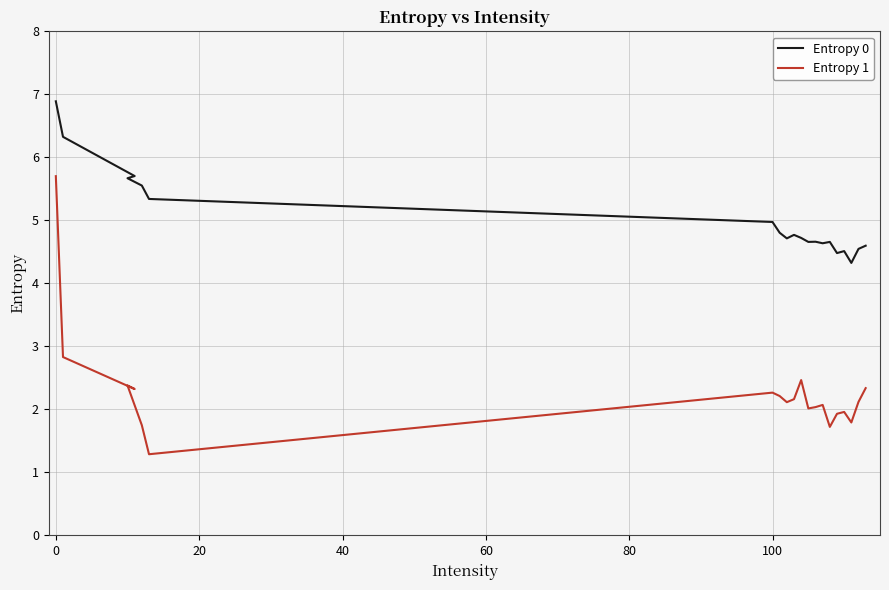

How many lines are shown in the chart?

2